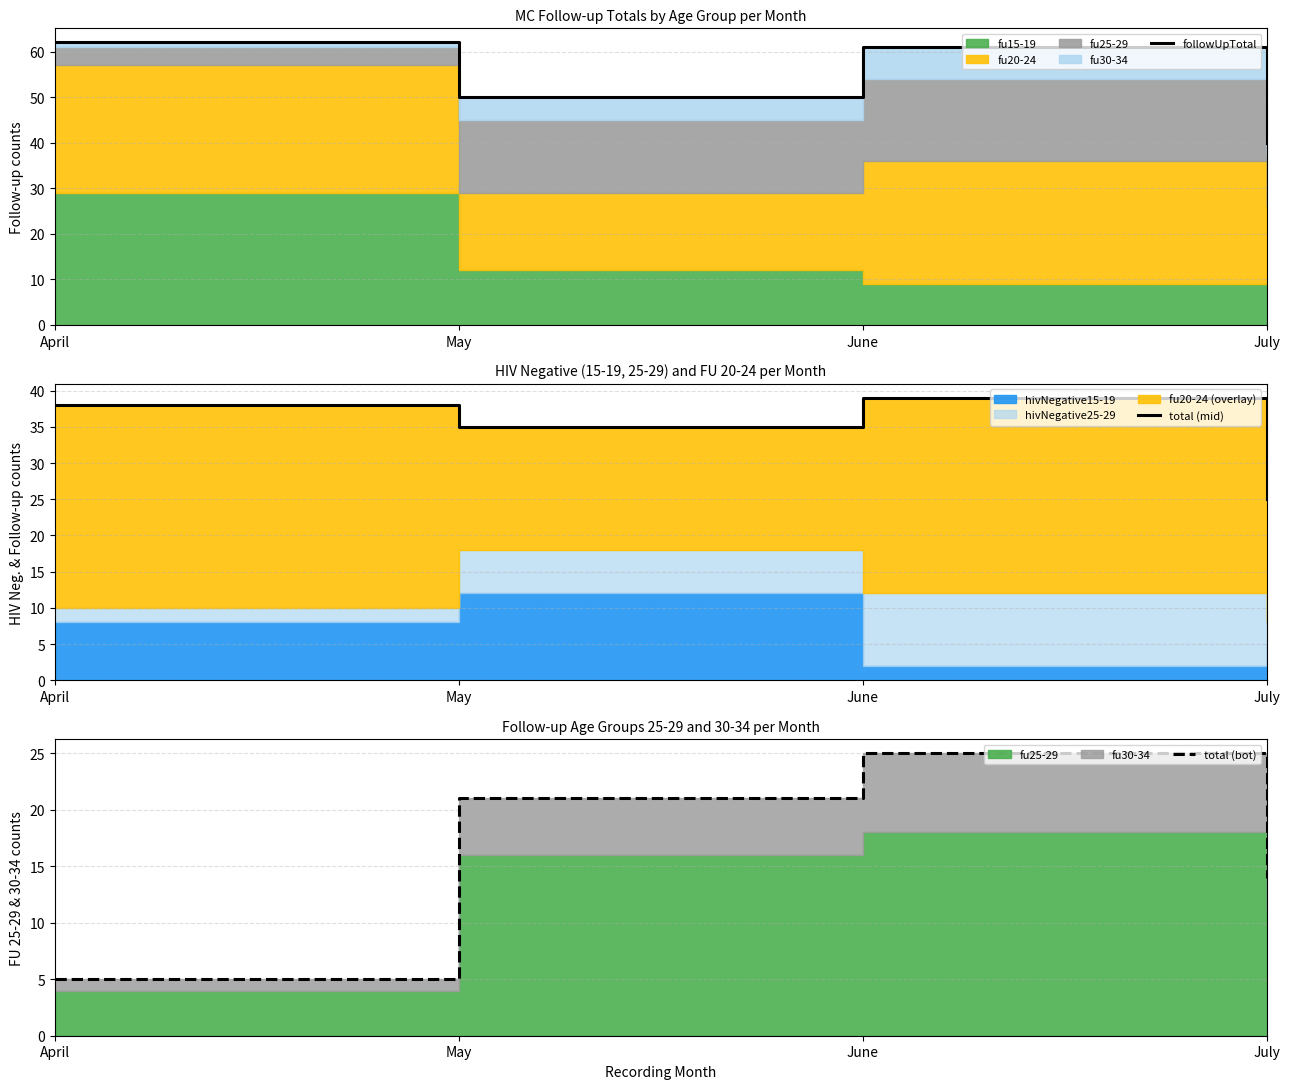

Which label corresponds to the largest value in the chart?

April